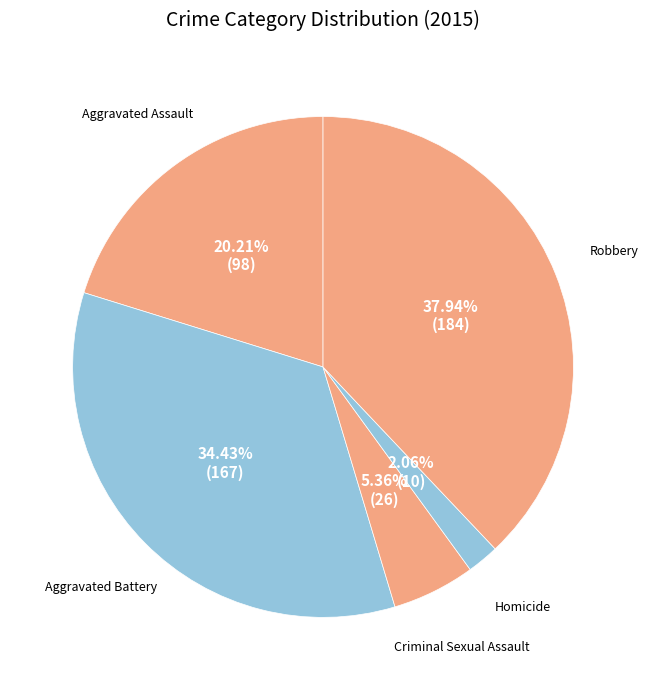

To the nearest percent, what is the average slice percentage?

20%